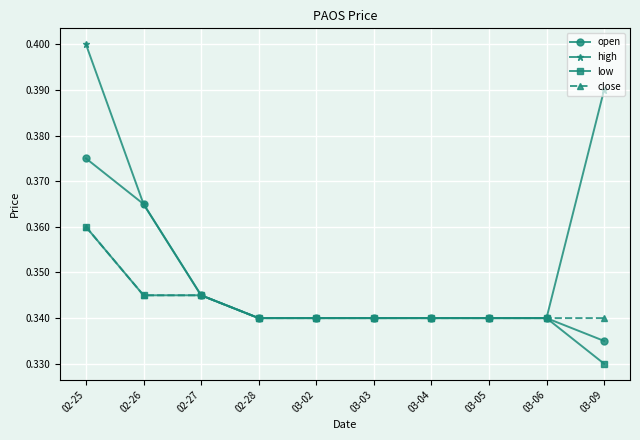

At 03-09, list the series in order from smallest to largest.

low, open, close, high